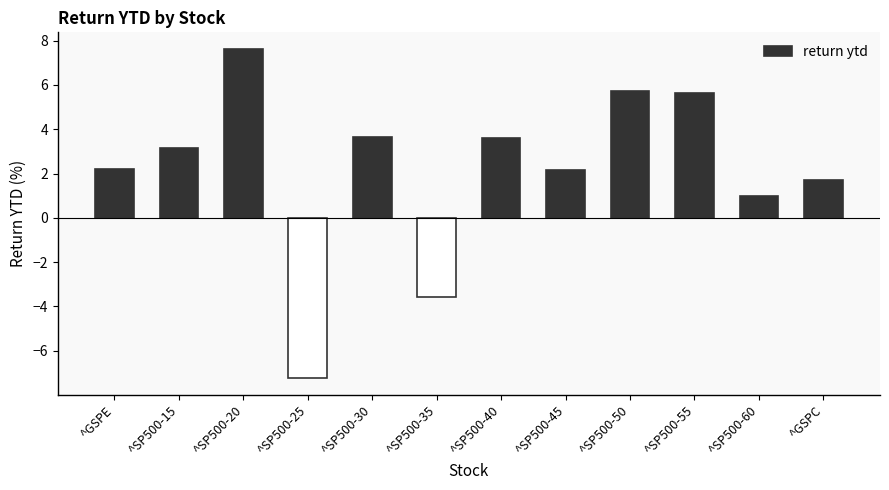

What is the value of the 1st bar from the left?

2.2